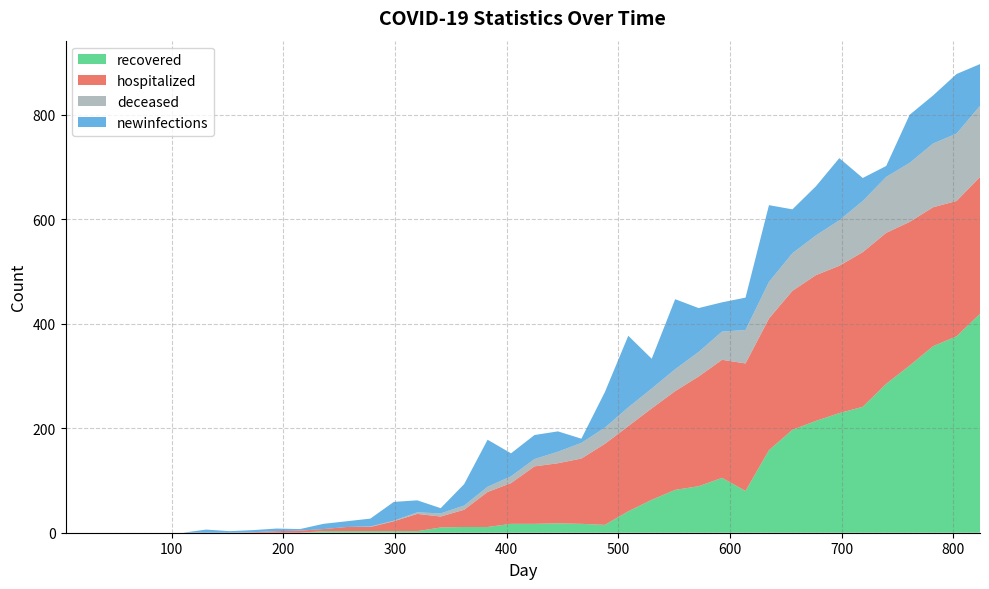

Reading right to left, list all the values displayed in this chart.

recovered: 824=419	803=376	782=357	761=320	740=285	719=241	698=229	677=214	656=197	635=158	614=80	593=105	572=89	551=82	530=63	509=41	488=15	467=17	446=18	425=17	404=17	383=11	362=11	341=10	320=3	299=3	278=3	257=3	236=3	215=0	194=0	173=0	152=0	131=0	110=0	89=0	68=0	47=0	26=0	5=0
hospitalized: 824=262	803=259	782=266	761=275	740=289	719=296	698=282	677=279	656=266	635=252	614=244	593=226	572=210	551=189	530=175	509=163	488=155	467=125	446=115	425=110	404=78	383=67	362=33	341=21	320=33	299=19	278=8	257=8	236=4	215=4	194=3	173=1	152=0	131=0	110=0	89=0	68=0	47=0	26=0	5=0
deceased: 824=136	803=129	782=122	761=113	740=107	719=98	698=87	677=76	656=72	635=70	614=64	593=54	572=47	551=42	530=38	509=36	488=31	467=30	446=22	425=14	404=13	383=10	362=8	341=6	320=3	299=1	278=1	257=0	236=0	215=0	194=0	173=0	152=0	131=0	110=0	89=0	68=0	47=0	26=0	5=0
newinfections: 824=80	803=114	782=92	761=92	740=21	719=44	698=119	677=94	656=84	635=147	614=62	593=56	572=84	551=134	530=57	509=137	488=68	467=8	446=39	425=46	404=44	383=90	362=41	341=10	320=23	299=36	278=15	257=11	236=10	215=3	194=5	173=4	152=3	131=6	110=0	89=0	68=0	47=0	26=0	5=0